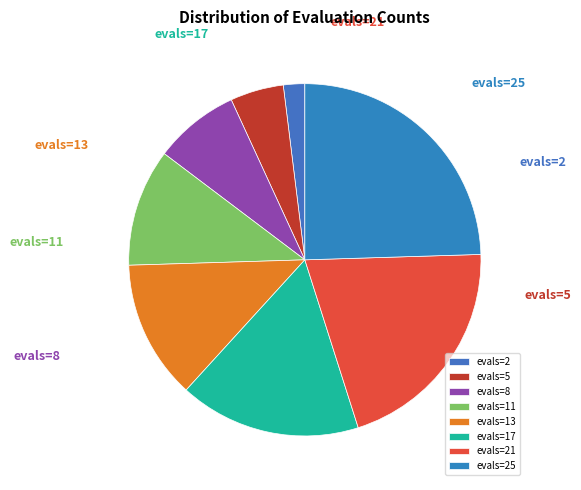

To the nearest percent, what is the combined percentage of evals=5 and evals=17?

22%